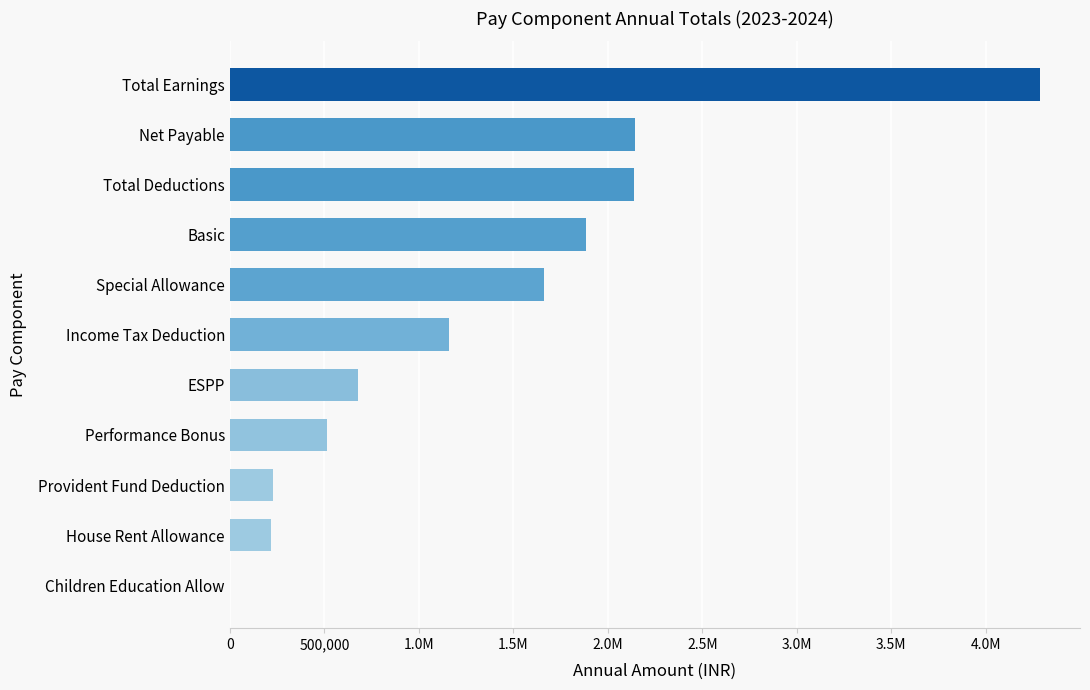

Are the bars horizontal?

Yes